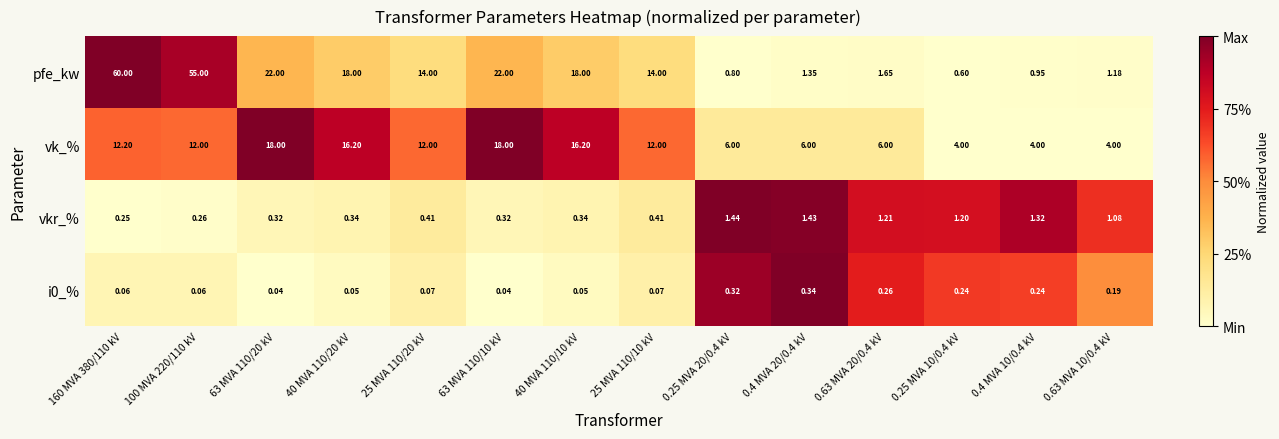

Which category has the highest value across all series?

160 MVA 380/110 kV